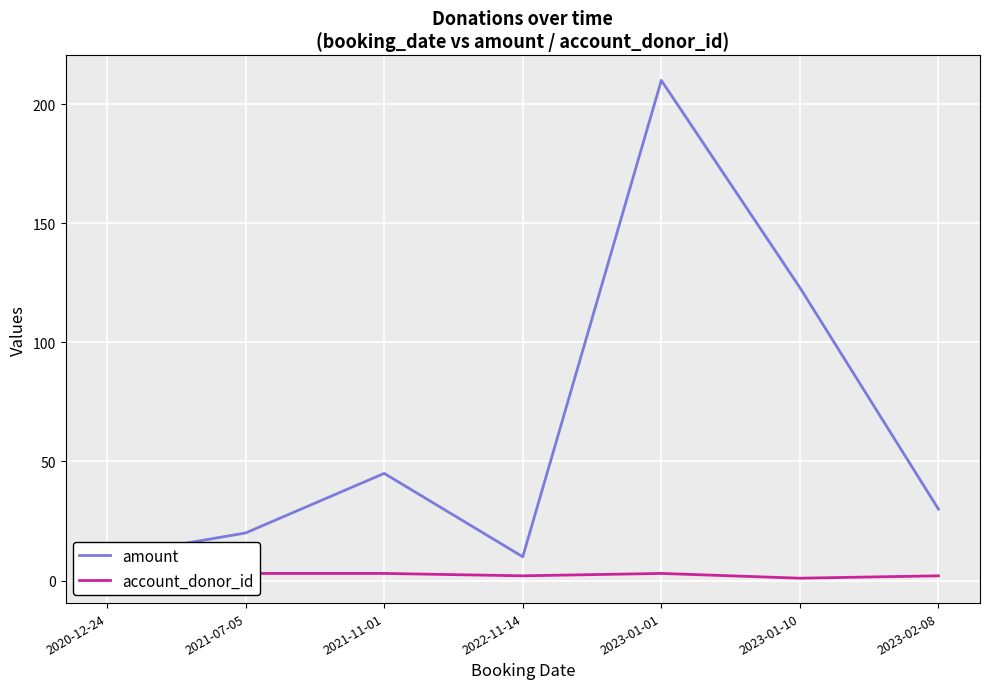

At how many categories does at least one series exceed 4?

7